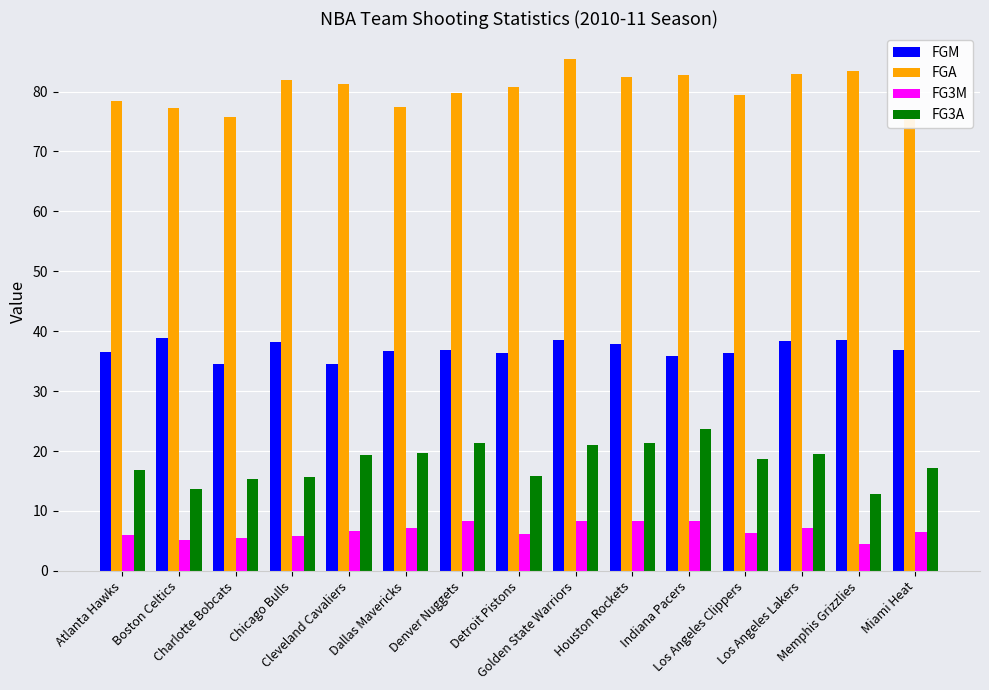

Rank the series at Denver Nuggets from lowest to highest value.

FG3M, FG3A, FGM, FGA